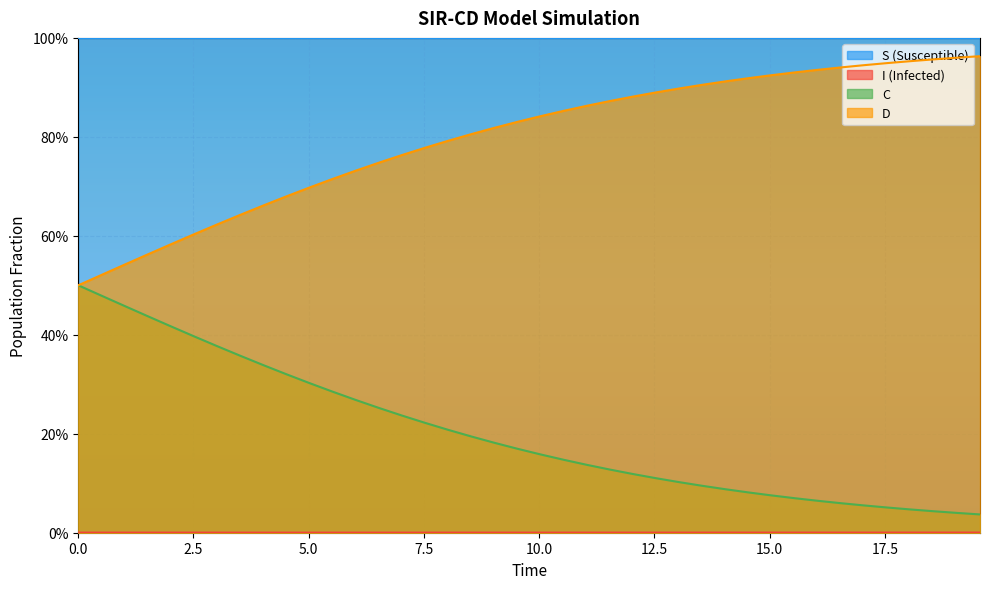

How many lines are shown in the chart?

4